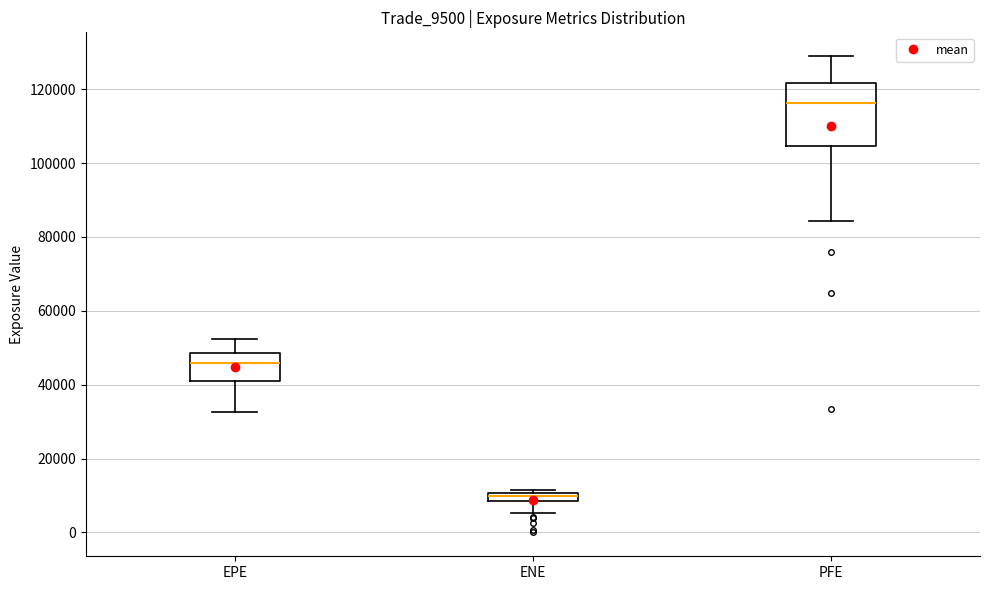

Which box's median line is the lowest?

ENE